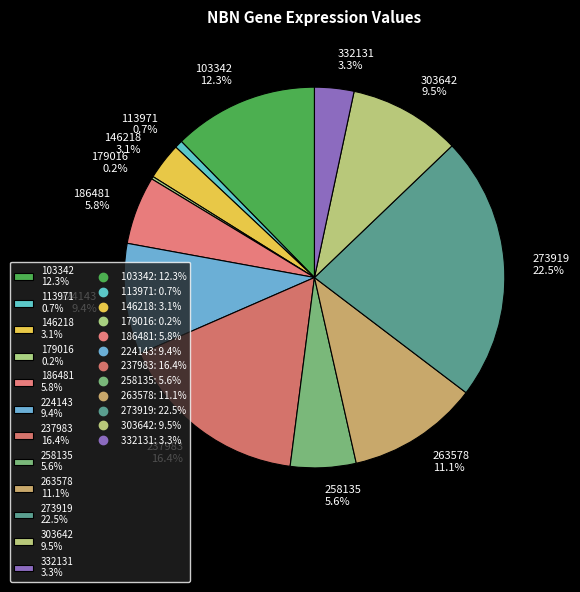

The 113971 slice represents 15% of the pie. True or false?

False